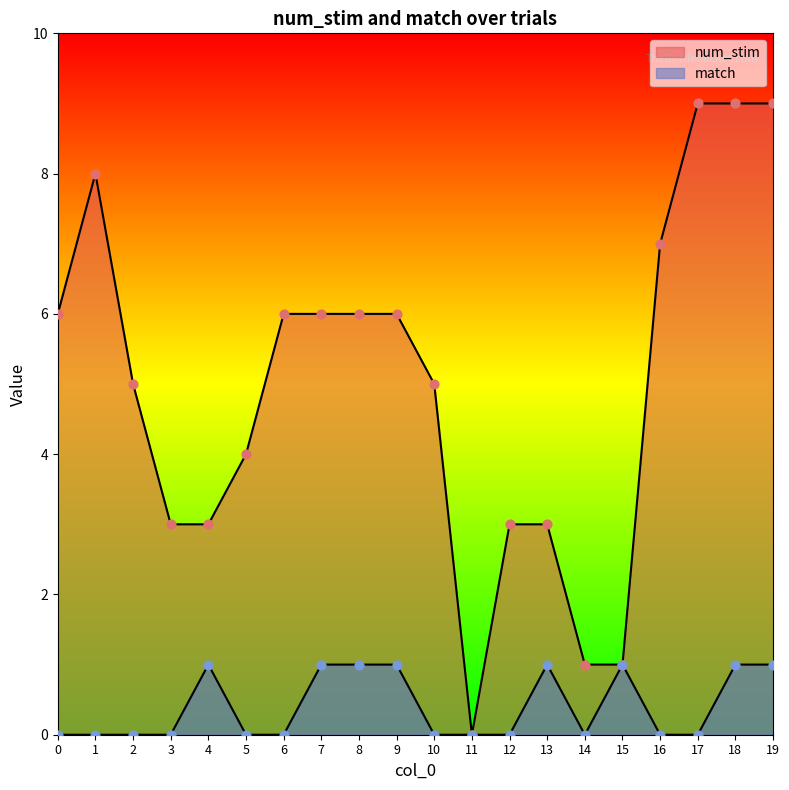

Which series has the widest spread of Y values?

num_stim